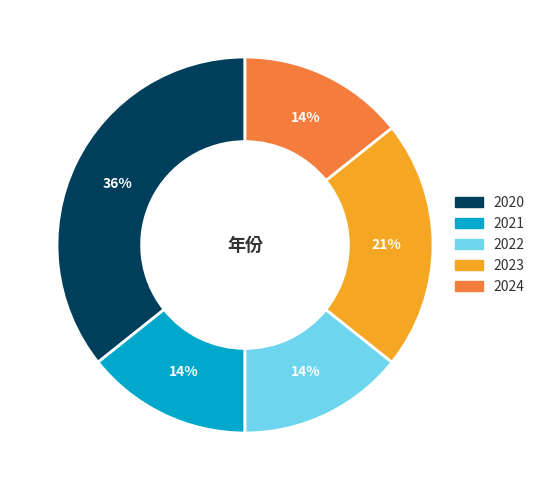

What percentage is the 2023 slice, to the nearest percent?

21%